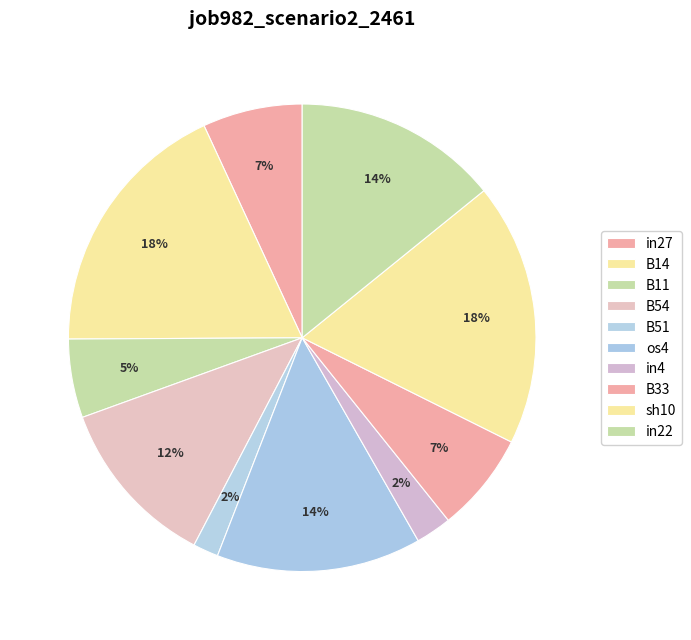

True or false: B54 accounts for 12% of the total.

True